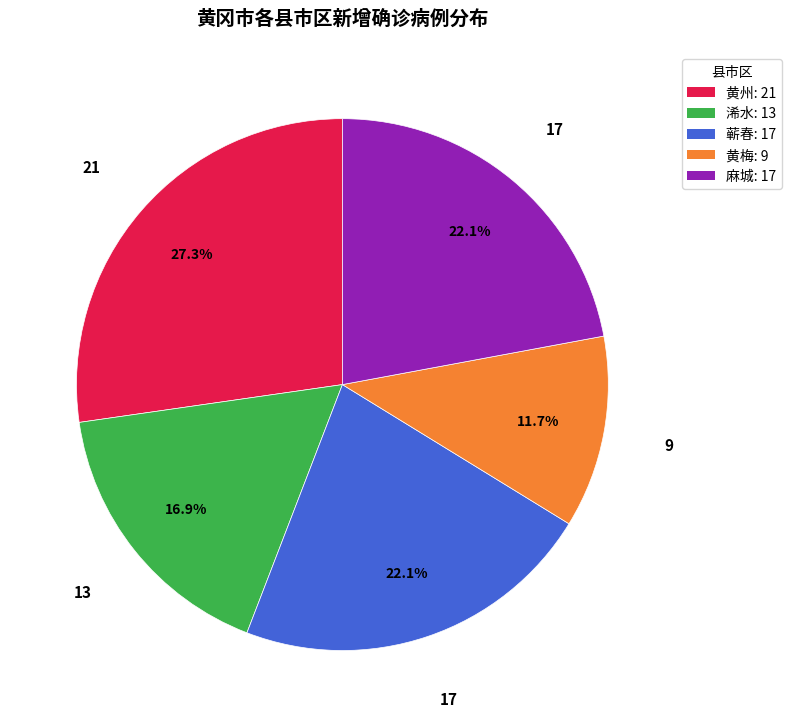

What percentage is the 黄州 slice, to the nearest percent?

27%